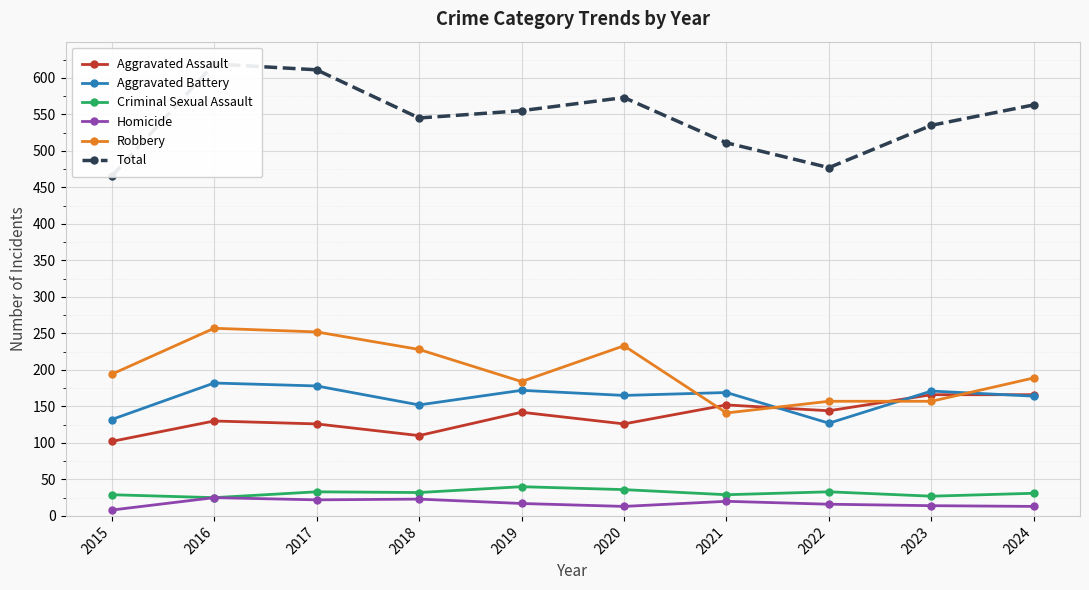

True or false: Robbery and Aggravated Battery cross at least once.

True